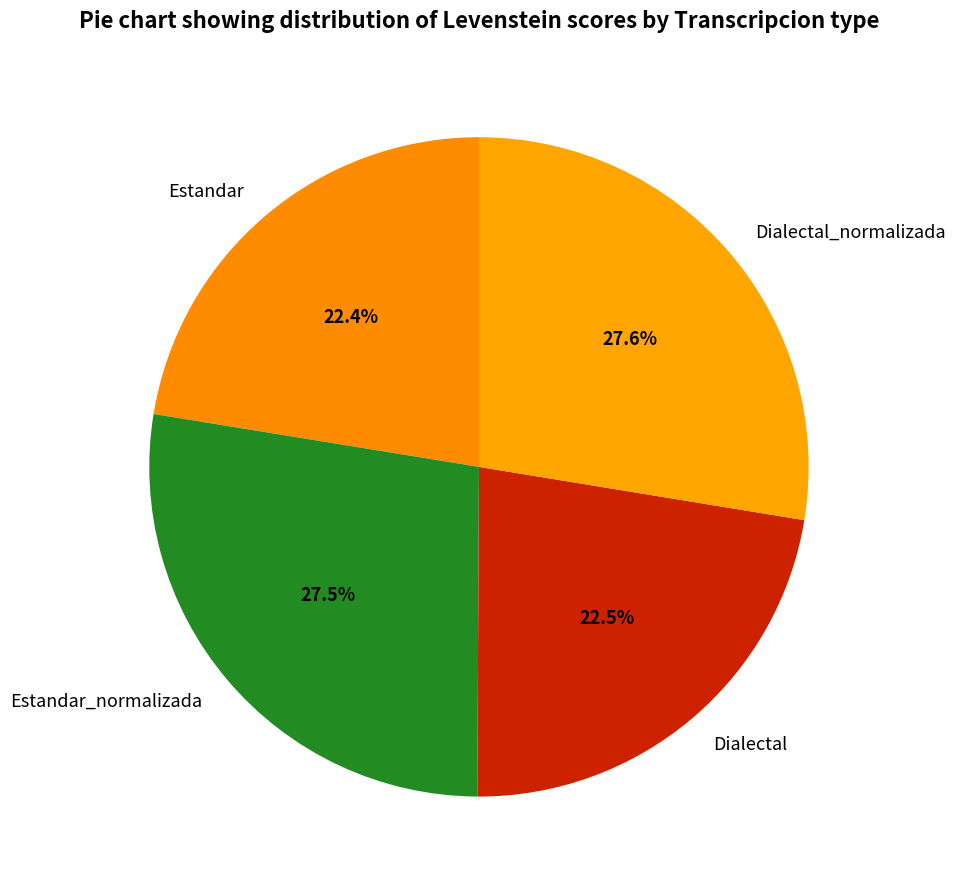

To the nearest percent, what is the combined percentage of Dialectal and Estandar?

45%